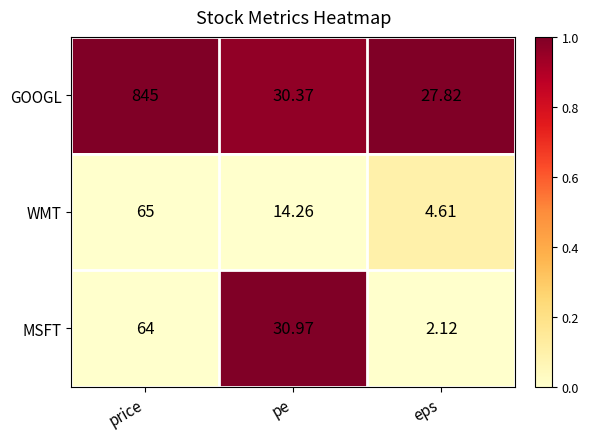

Between price and pe, which series saw the biggest shift?

GOOGL